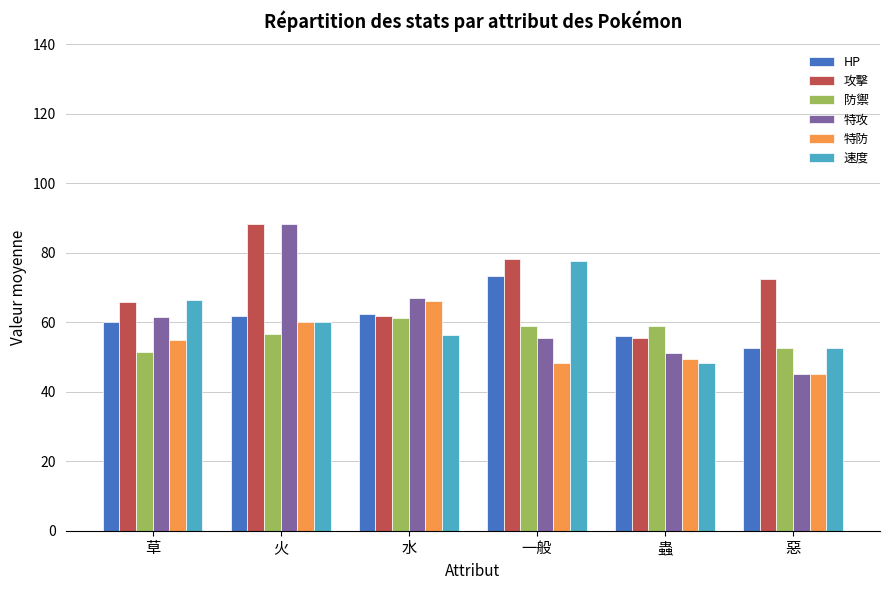

The 特防 series shows 17.3 at 蟲. True or false?

False